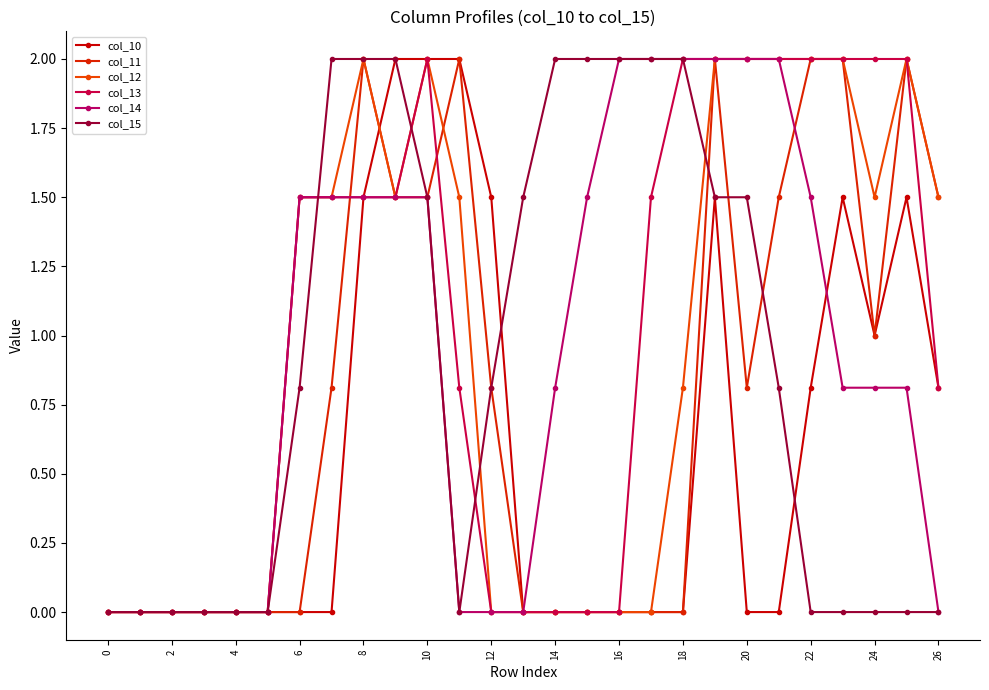

What is the label of the 6th point from the right?

21